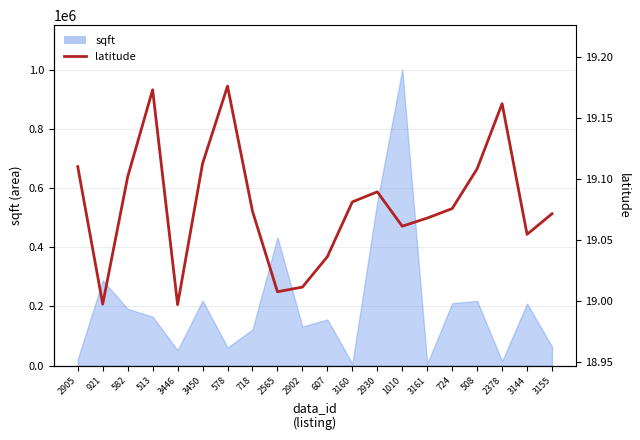

What is the value of the 17th point from the left?

19.1